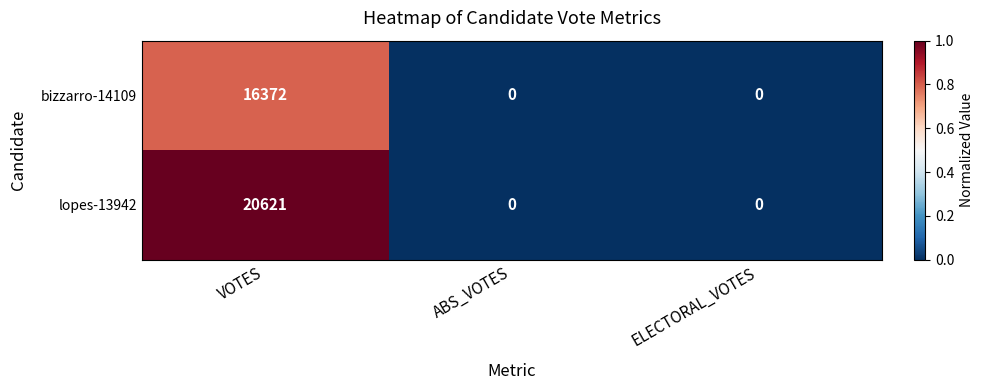

What is the difference between the maximum and minimum values in the lopes-13942 series?

20621